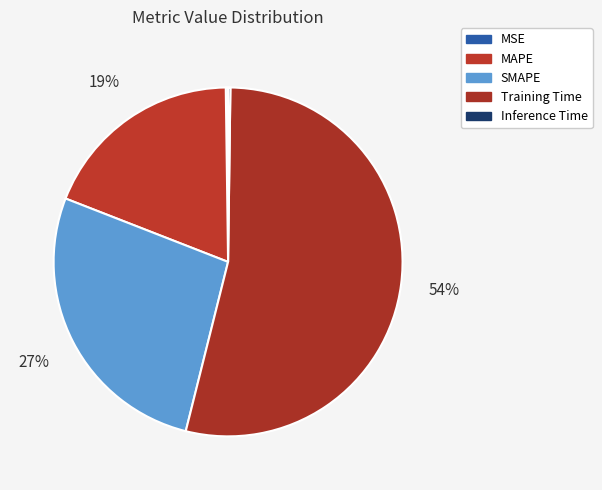

Which slice is the smallest?

MSE